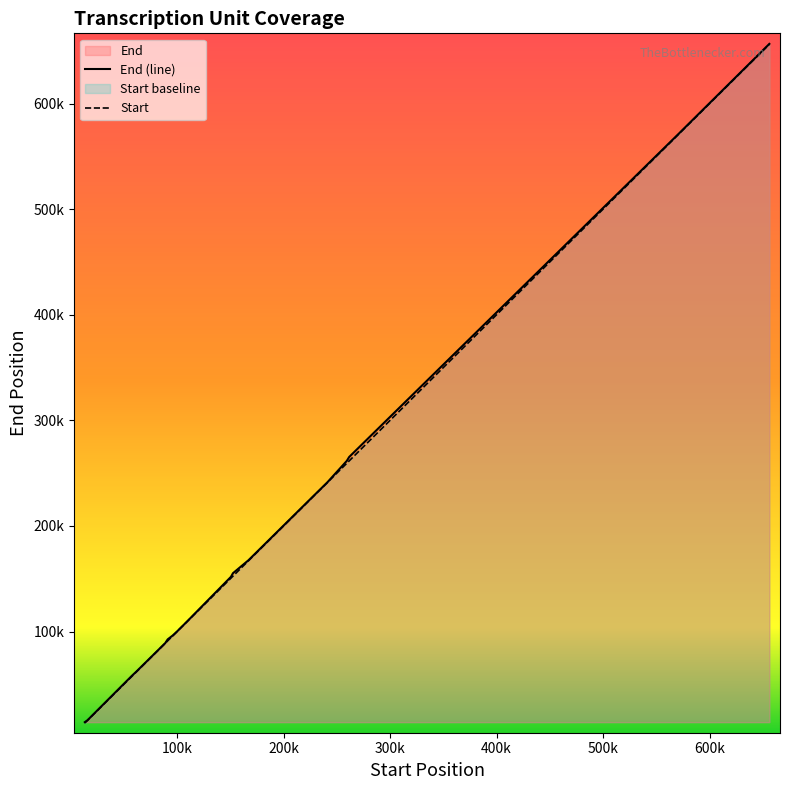

What is the difference between the second highest and second lowest values?

556220